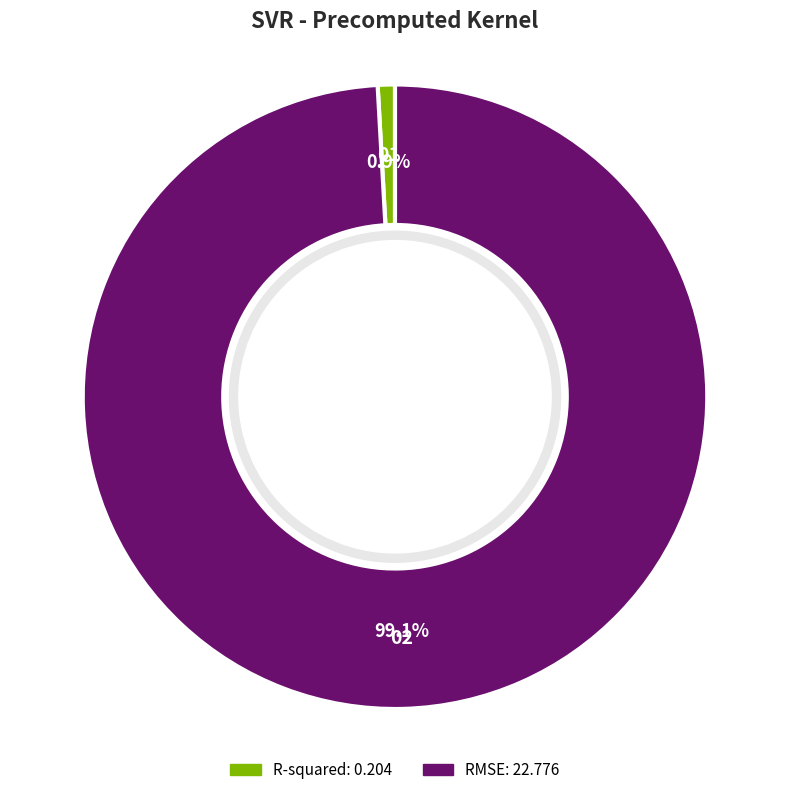

What percentage do R-squared and RMSE together represent?

100.0%